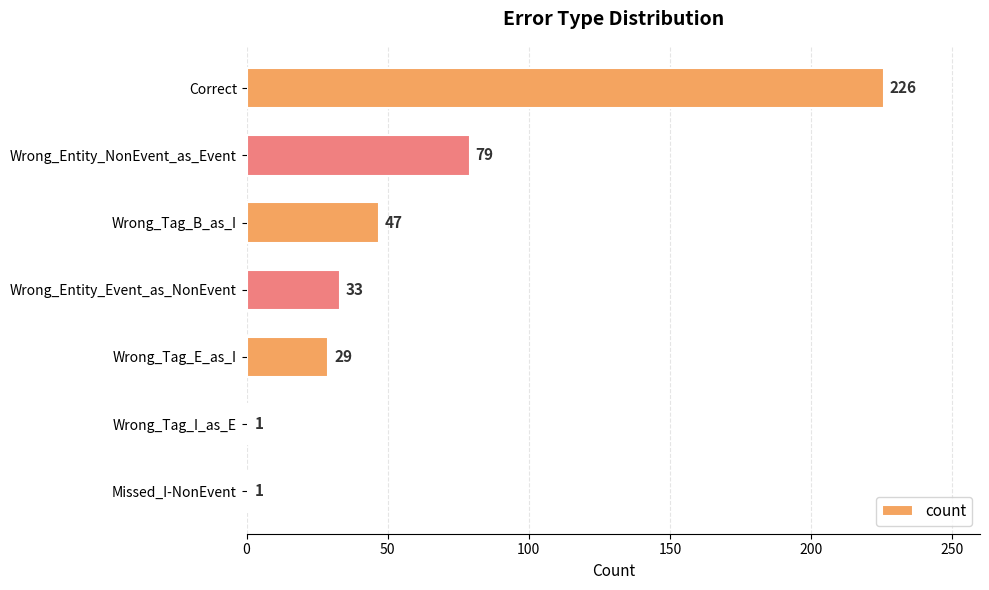

How many values are between 1 and 79?

6